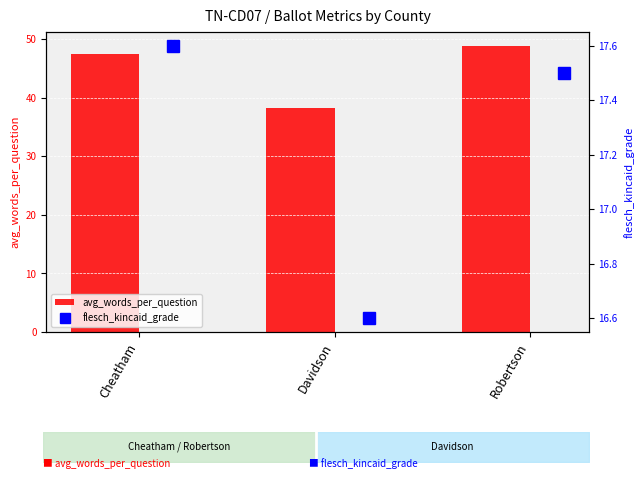

How many data points in avg_words_per_question are less than 47?

1